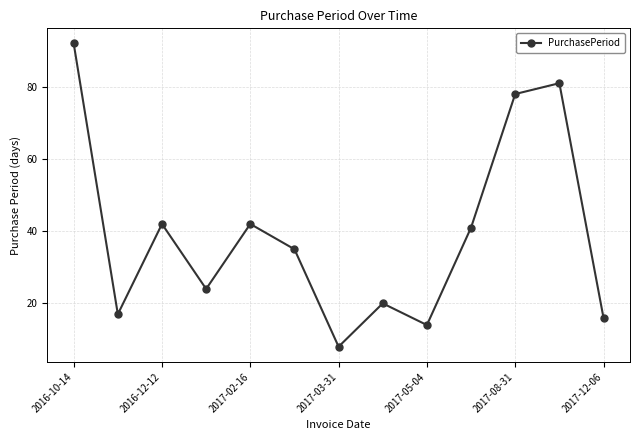

What is the value of the 6th point from the left?

35